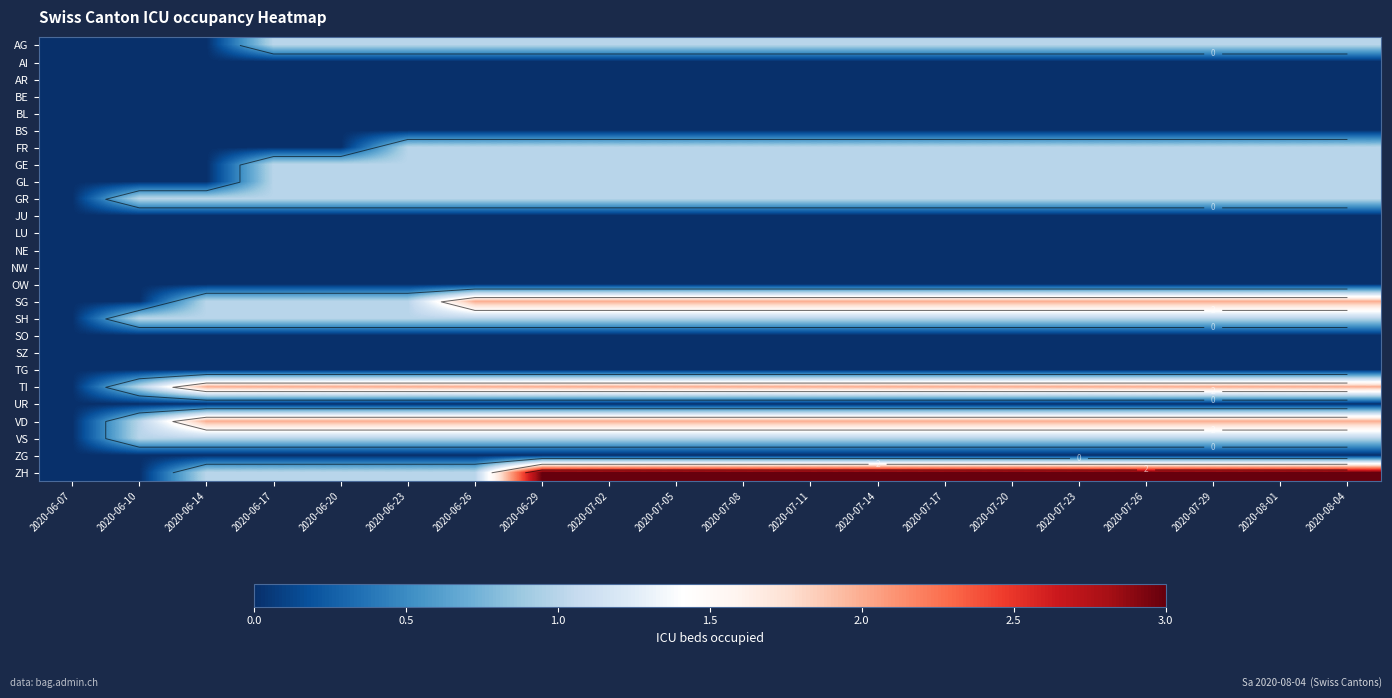

The value of GE at 2020-06-07 is 1. True or false?

False